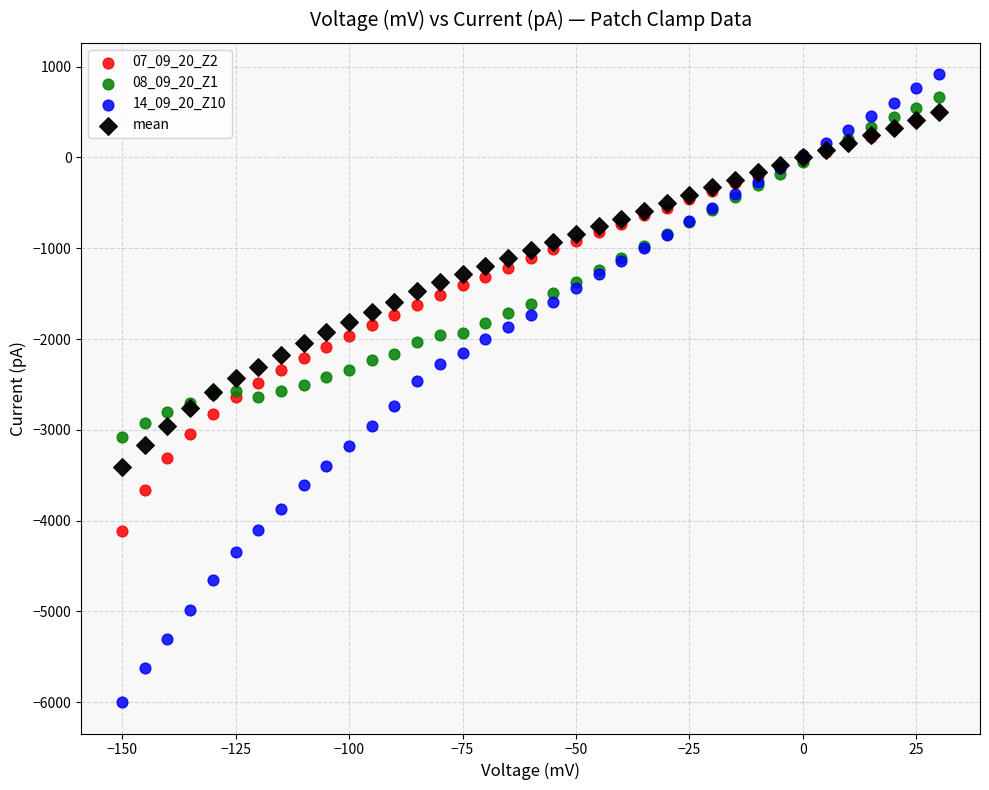

What are all the series names shown in the legend?

07_09_20_Z2, 08_09_20_Z1, 14_09_20_Z10, mean